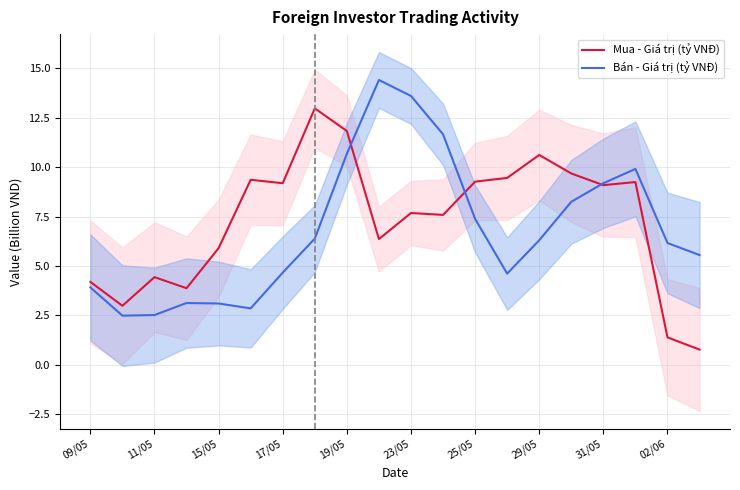

What is the maximum value shown in the chart?

14.4